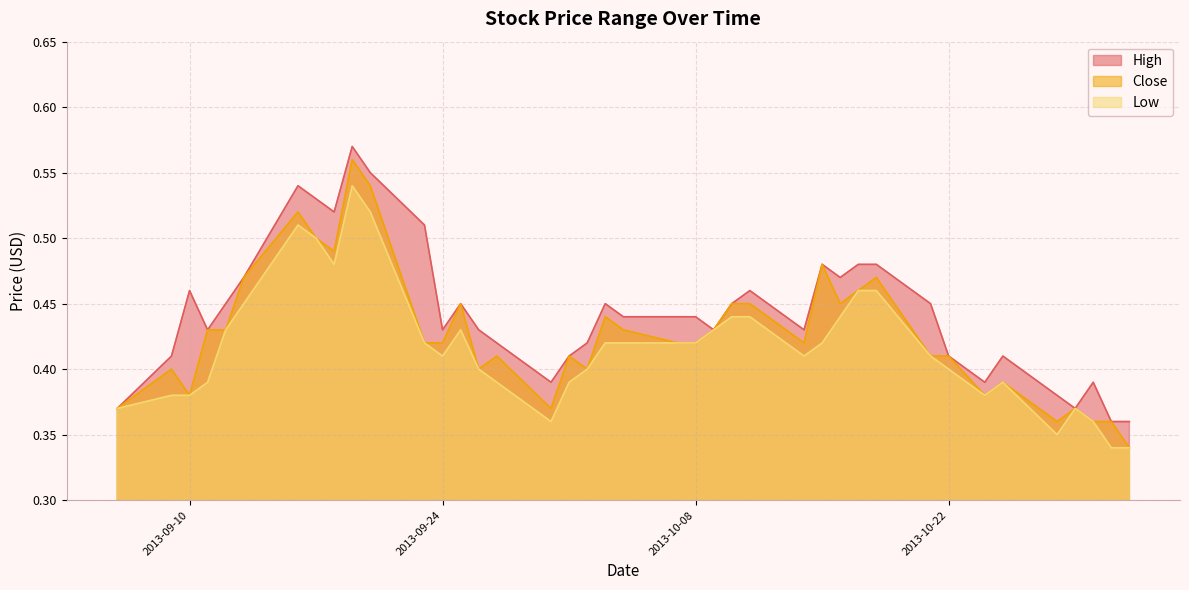

What are all the series names shown in the legend?

High, Close, Low